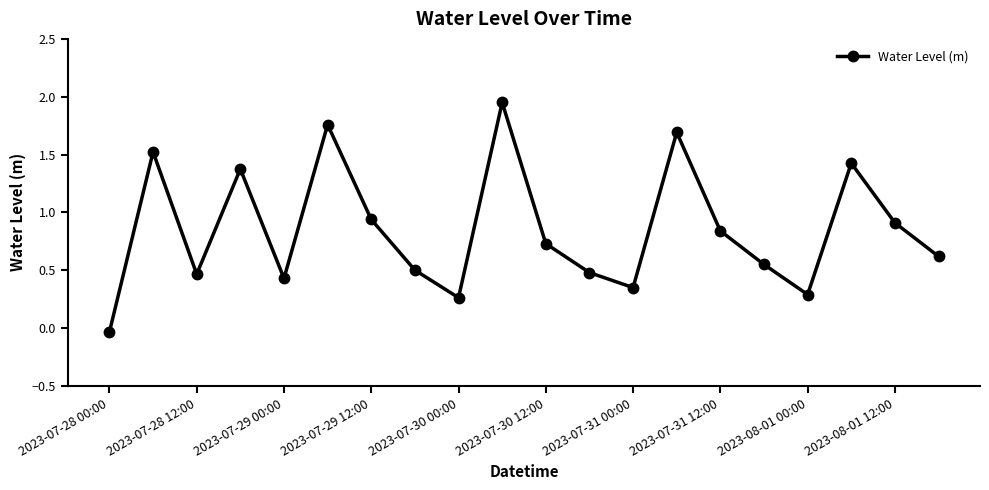

True or false: the data has more than 2 interior local peaks.

True